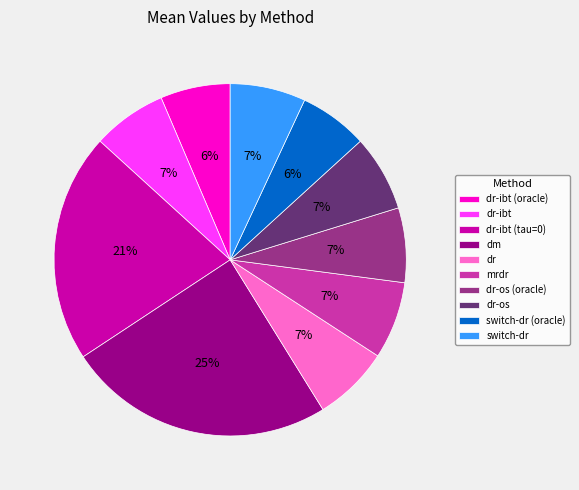

Do dm and dr together represent more than half of the pie?

No